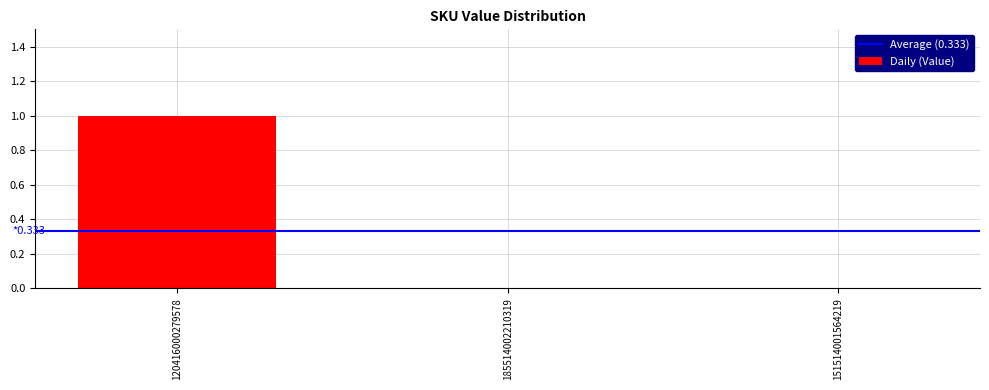

True or false: the data shows 0 at 185514002210319.

True